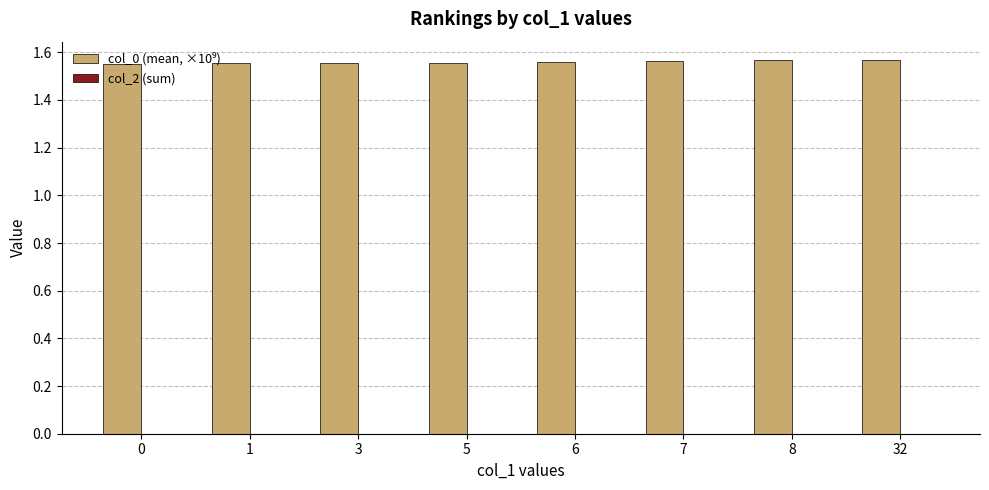

Count the values in the range 1 to 2.

8